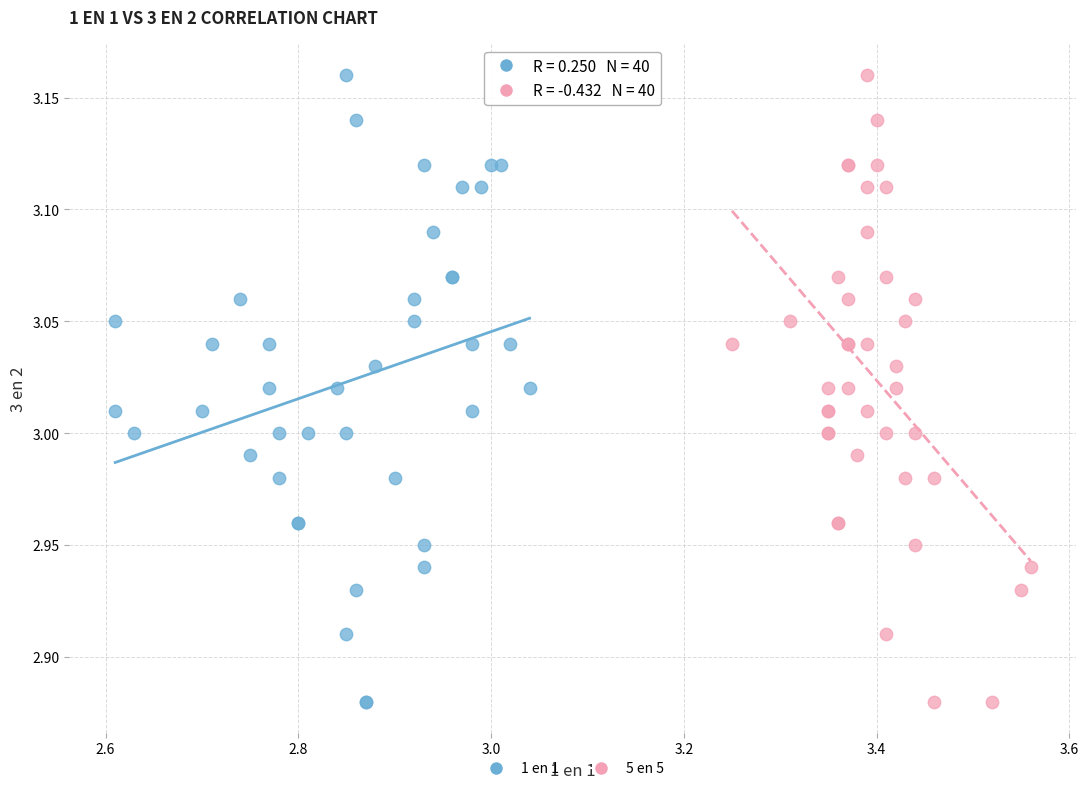

What are all the series names shown in the legend?

1 en 1, 5 en 5